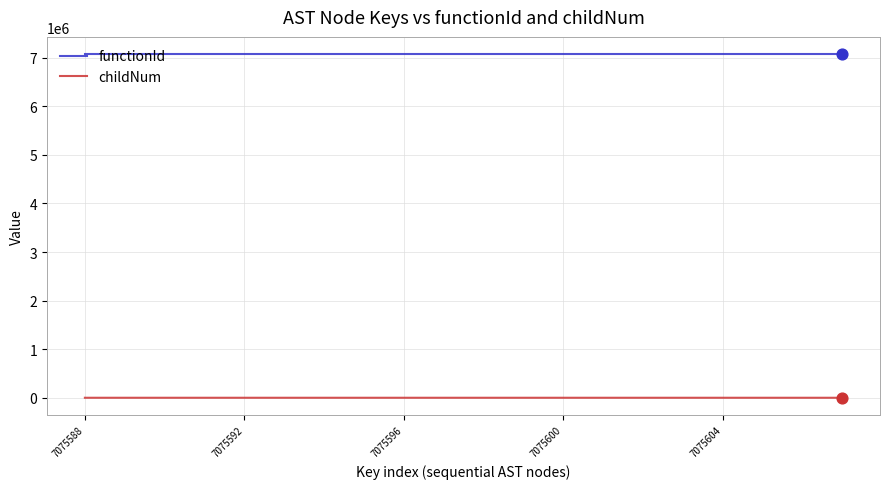

Which series has the widest spread of values?

childNum